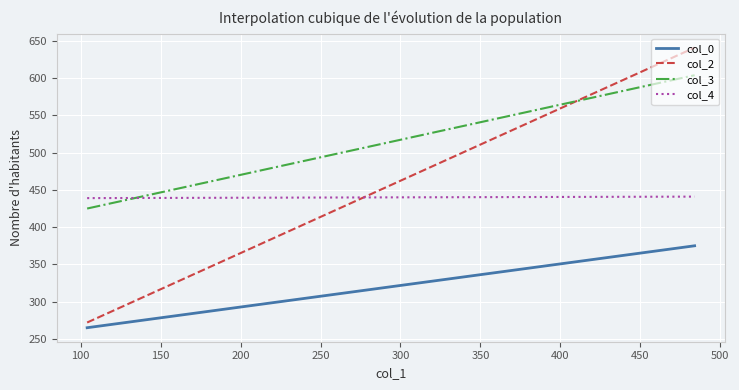

Which series has the widest spread of values?

col_2